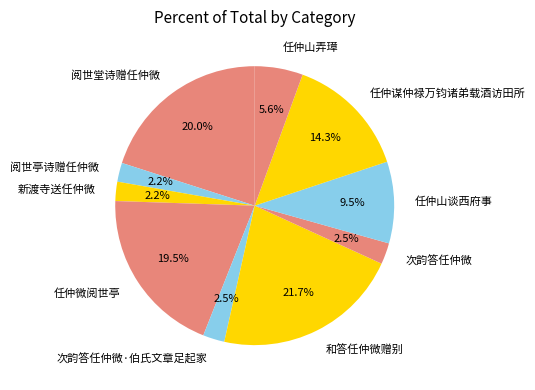

What is the ratio of the value at 和答任仲微赠别 to the value at 阅世堂诗赠任仲微?

1.1